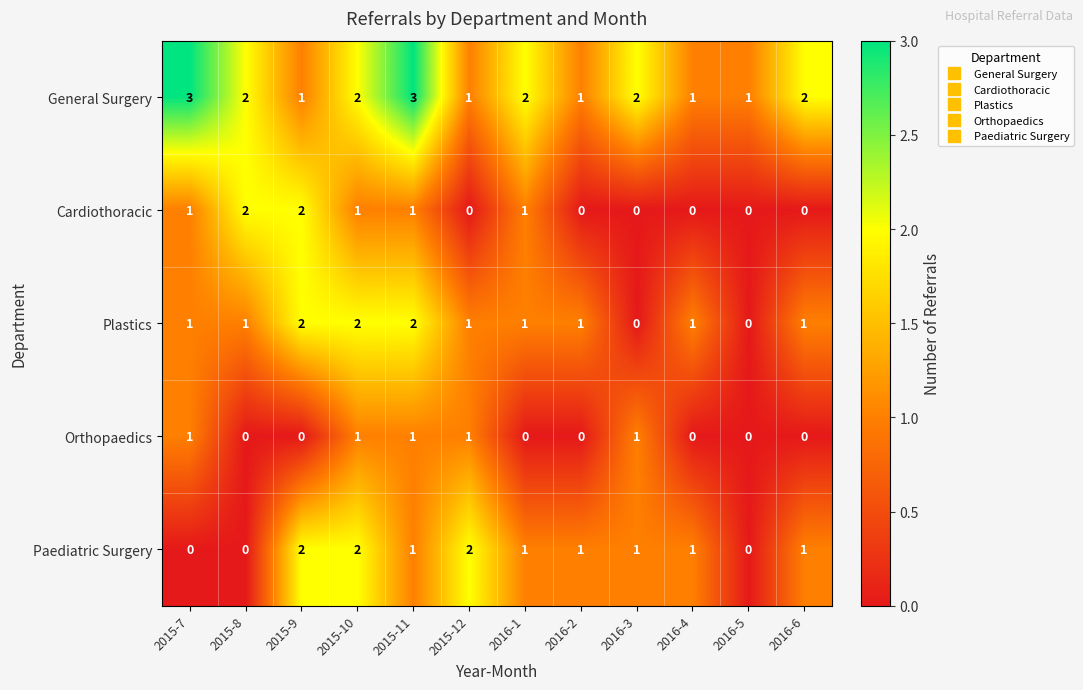

Is it true that Paediatric Surgery equals 3 at 2015-12?

False